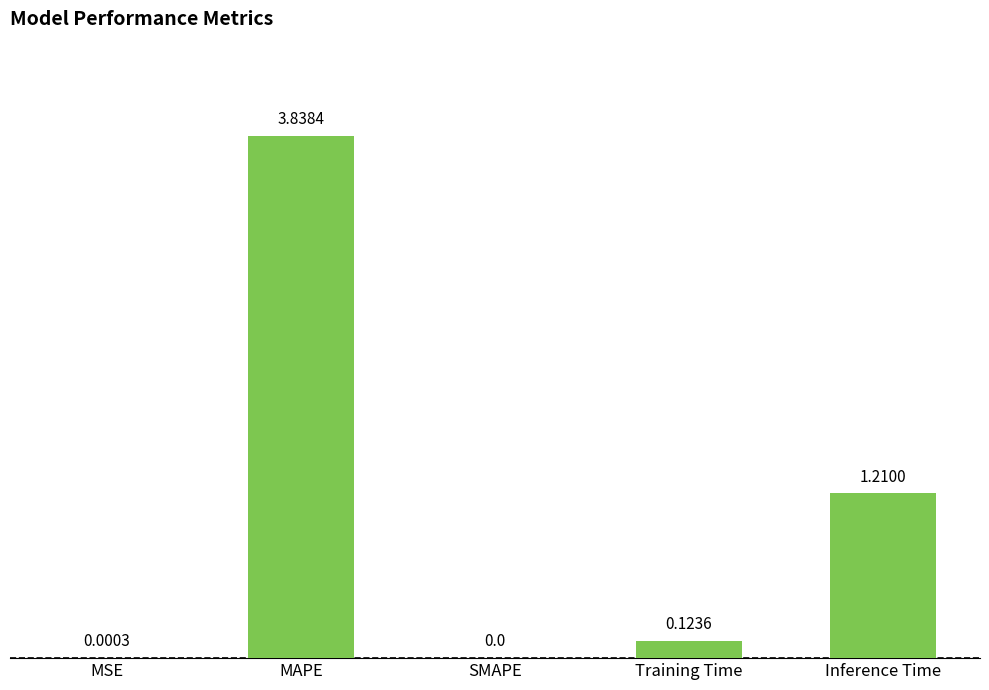

Which label corresponds to the largest value in the chart?

MAPE